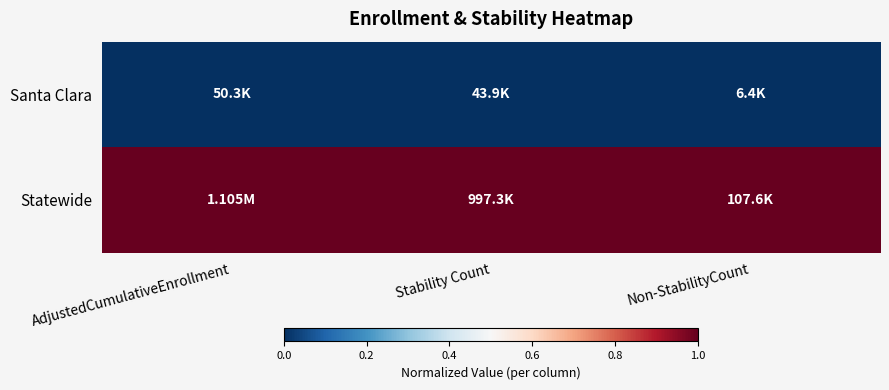

Which has a higher value, AdjustedCumulativeEnrollment or Stability Count?

AdjustedCumulativeEnrollment